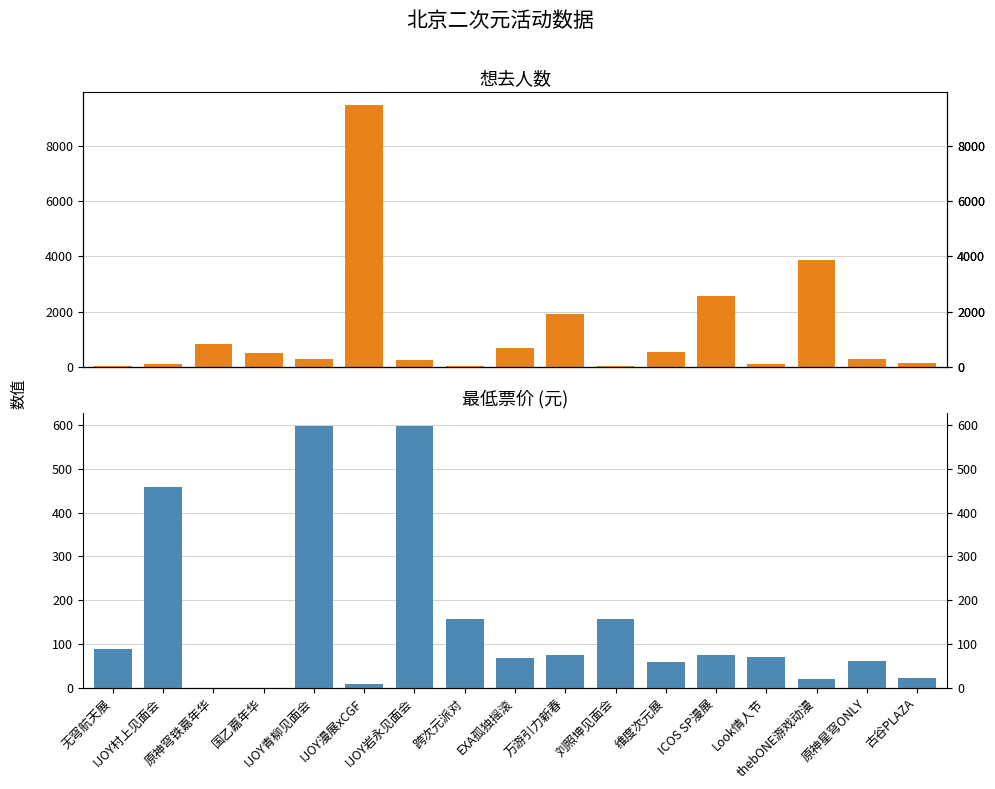

What is the sum of the 最低票价 values at ICOS SP漫展 and 古谷PLAZA?

96.9